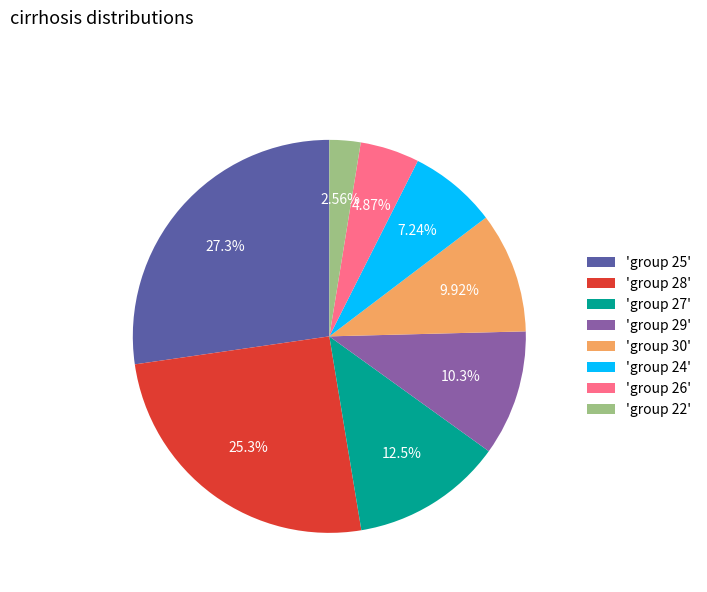

Is the sum of 'group 24' and 'group 28' greater than half?

No